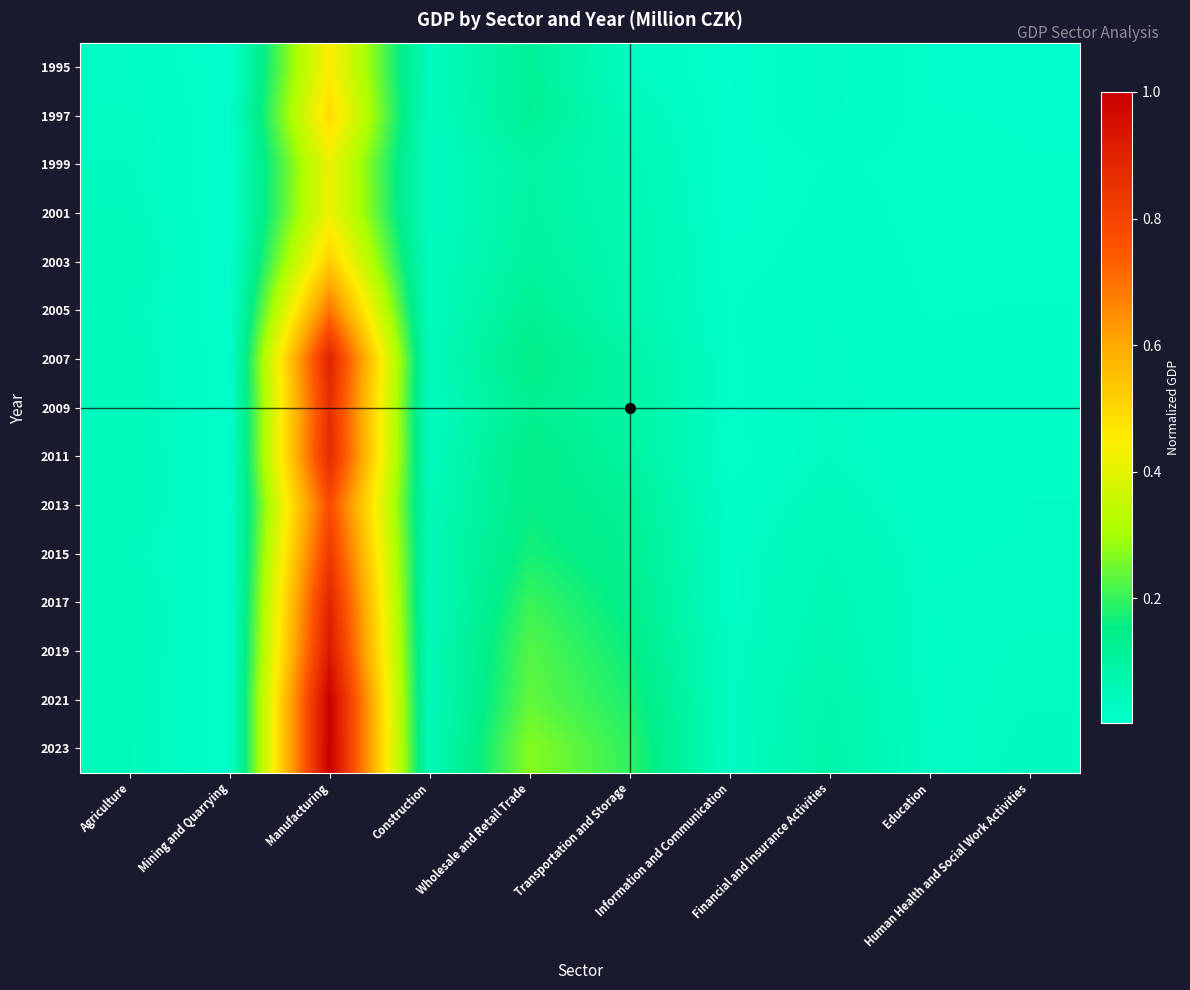

List the series in order of their peak value, highest first.

2023, 2021, 2019, 2007, 2017, 2011, 2009, 2015, 2013, 2005, 2003, 1997, 1995, 2001, 1999